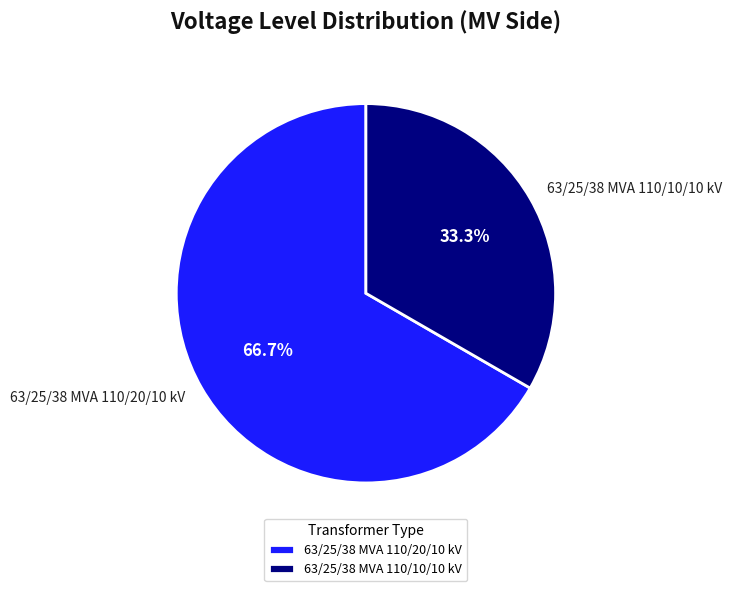

To the nearest percent, what portion does 63/25/38 MVA 110/10/10 kV represent?

33%